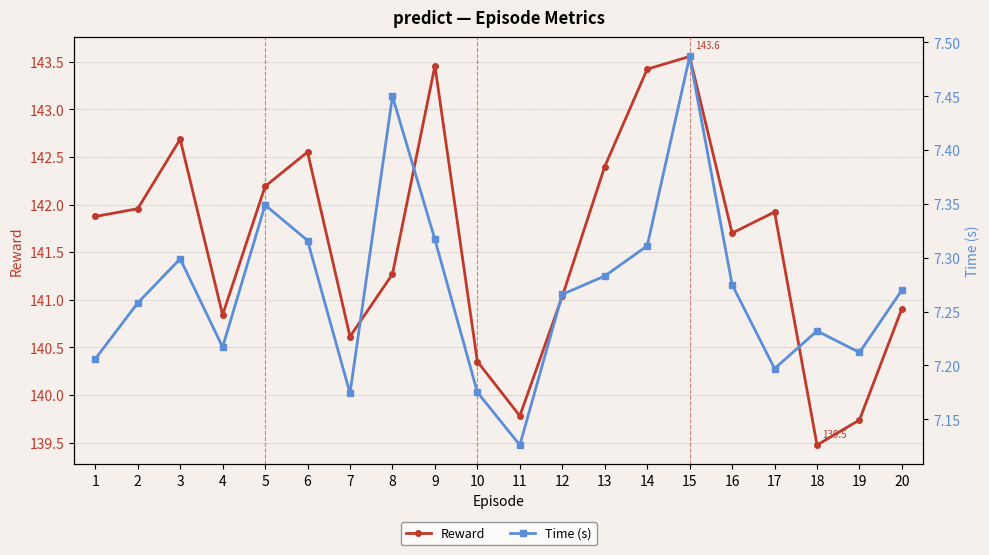

At 9, list the series in order from smallest to largest.

Time (s), Reward